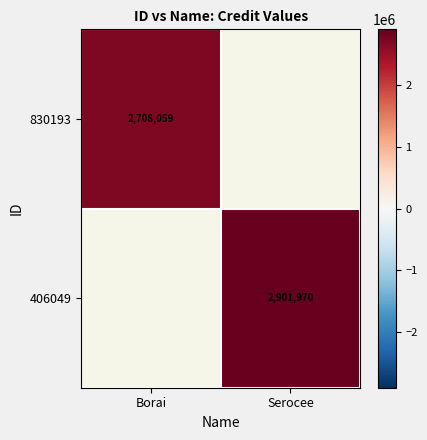

At how many categories does at least one series exceed 2856728?

1